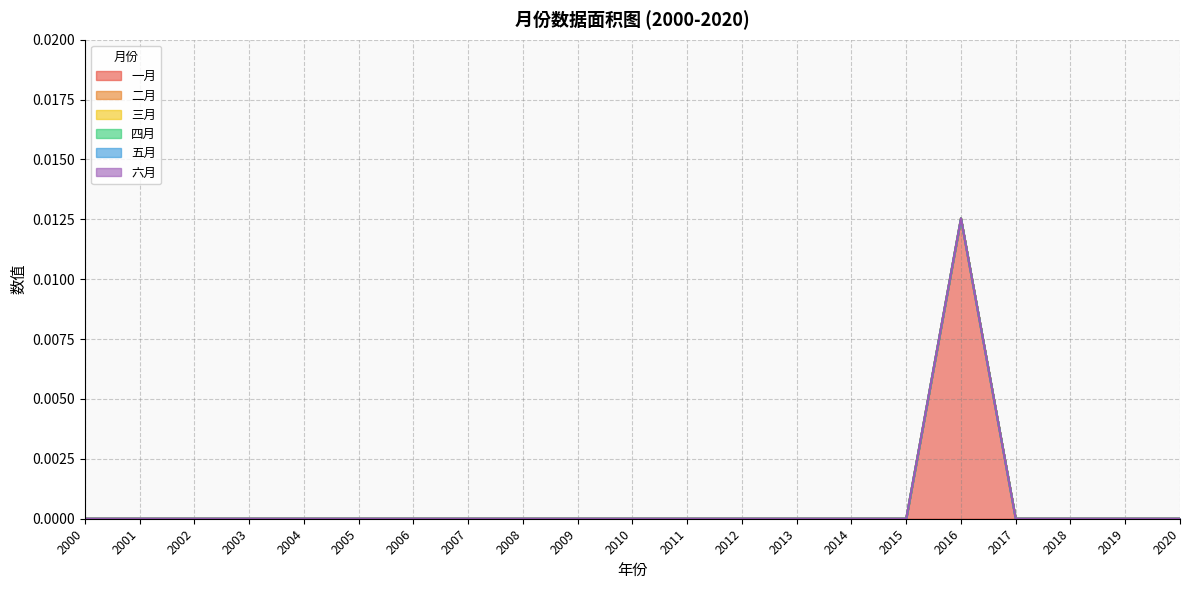

The value of 二月 at 2006 is 0.0. True or false?

True